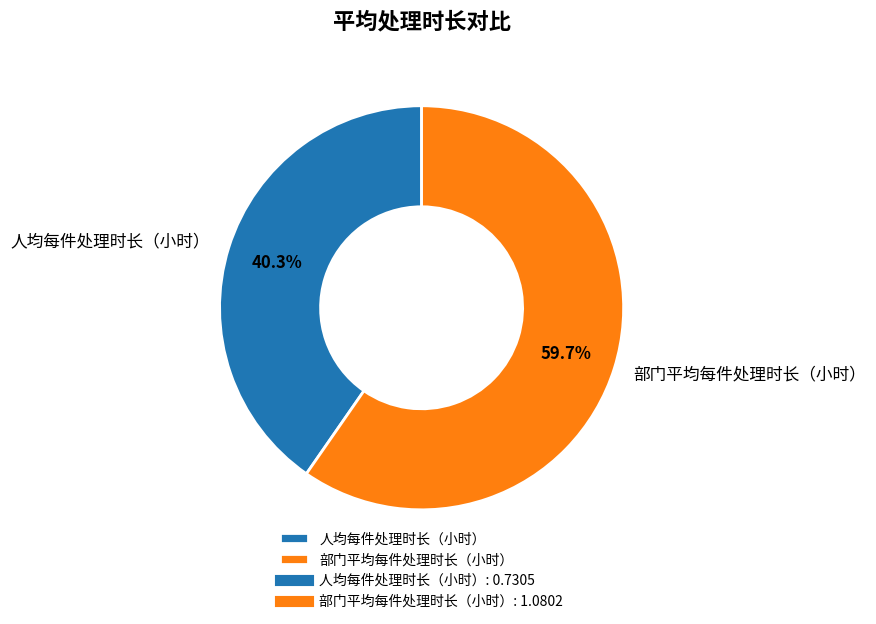

Combined, what portion of the pie is 部门平均每件处理时长（小时） and 人均每件处理时长（小时）?

100.0%